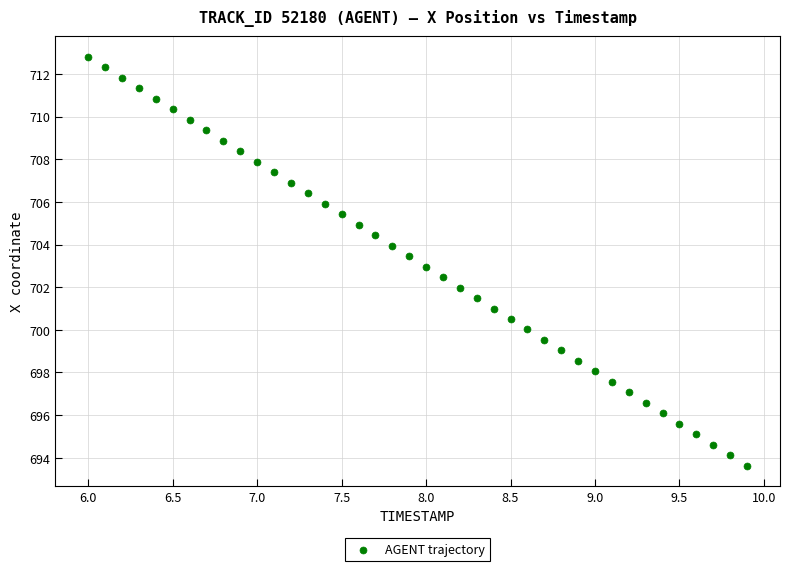

What is the range of X values (max minus min)?

3.9